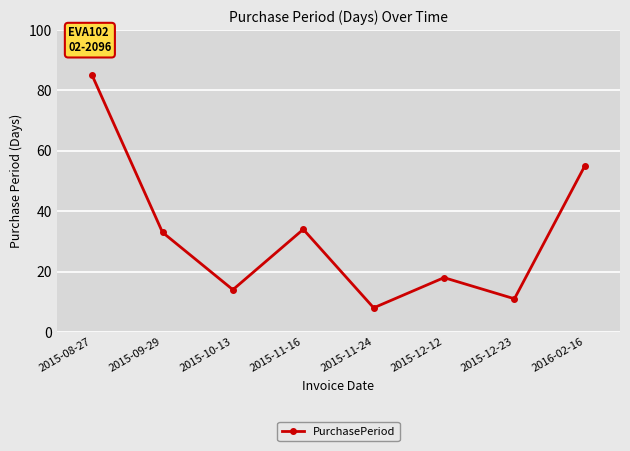

Where is the data nearest to the value 46?

2016-02-16